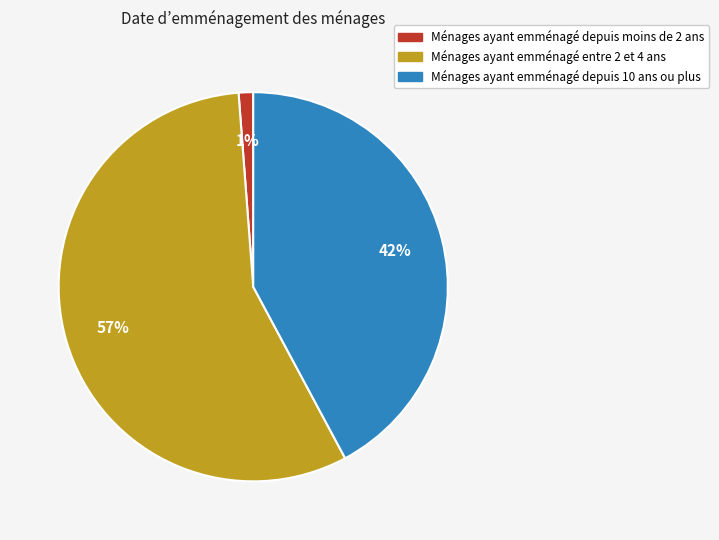

Which slice is the largest?

Ménages ayant emménagé entre 2 et 4 ans